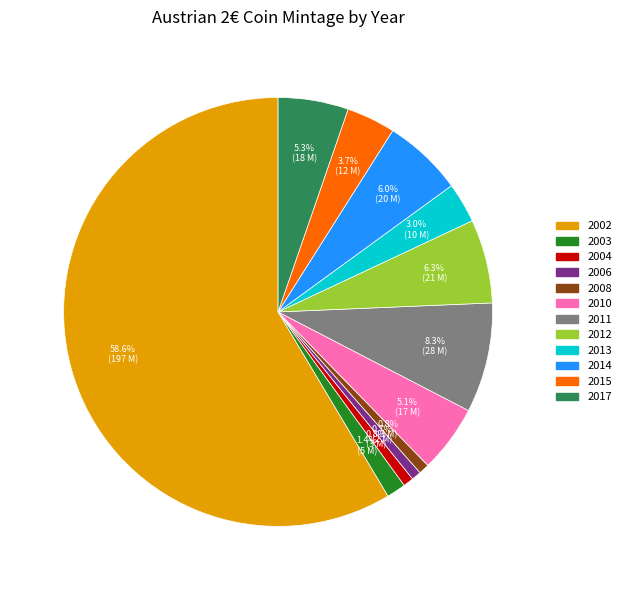

What is the largest slice in the pie chart?

2002